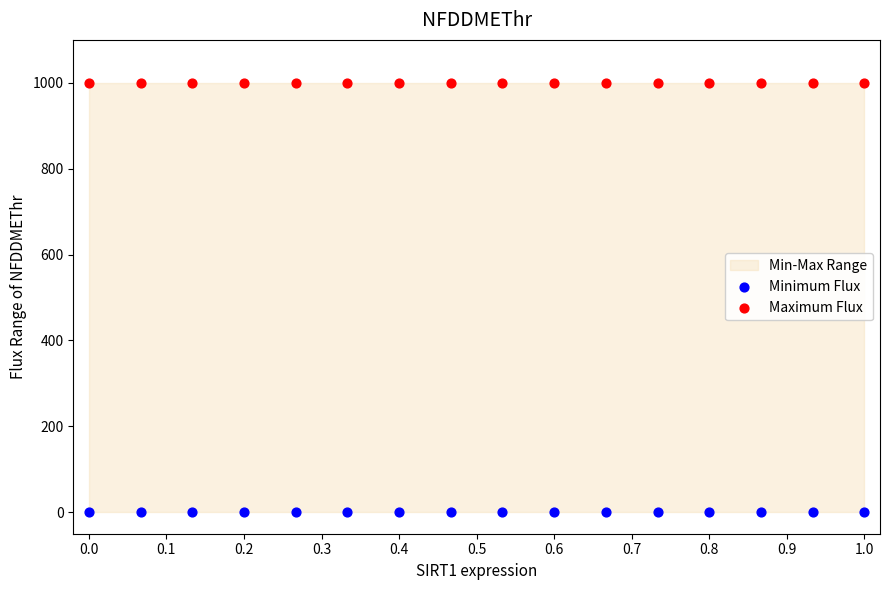

Which series contains the highest Y value?

Maximum Flux